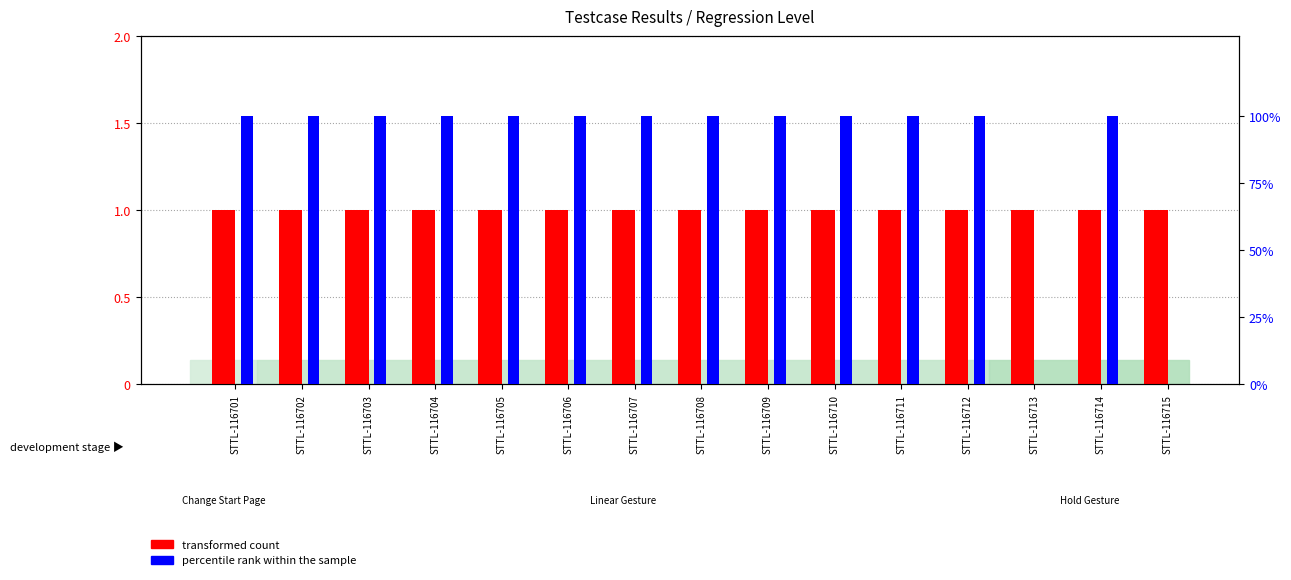

Is it true that percentile rank within the sample equals 0 at STTL-116715?

True